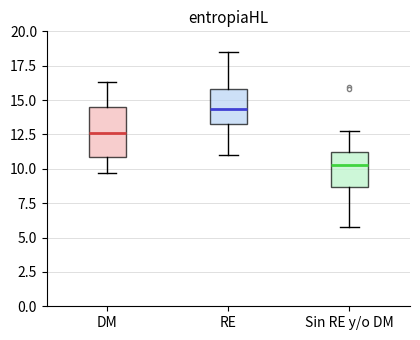

Reading left to right, read every box against the y-axis: the position of its median line, the range the box covers, and the ends of its whiskers. The values are not printed on the chart, so give them approximately, as read against the axis.

DM: median 12.5, box 11.0 to 14.5, whiskers 9.5 to 16.5
RE: median 14.5, box 13.5 to 16.0, whiskers 11.0 to 18.5
Sin RE y/o DM: median 10.5, box 8.5 to 11.0, whiskers 6.0 to 13.0